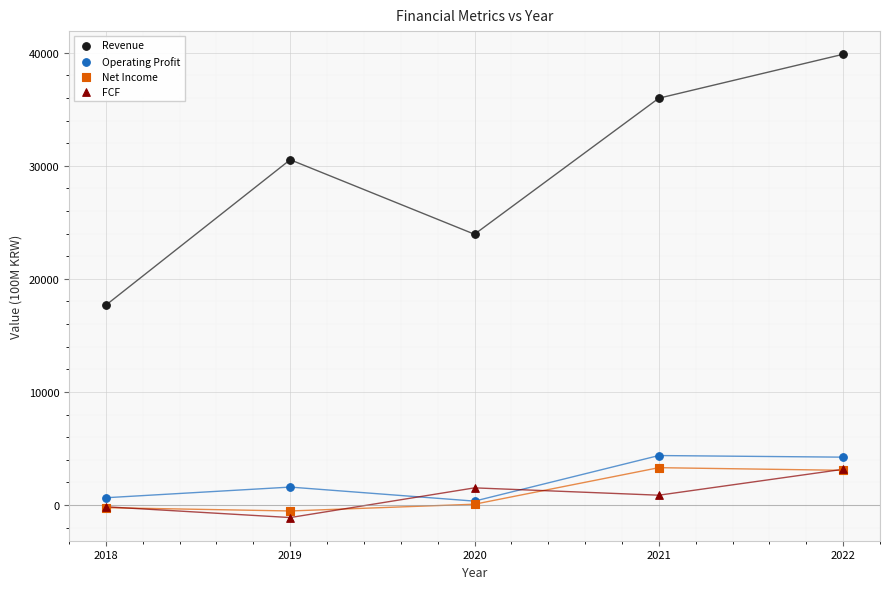

Across all series, what Y value is closest to 19375?

17675